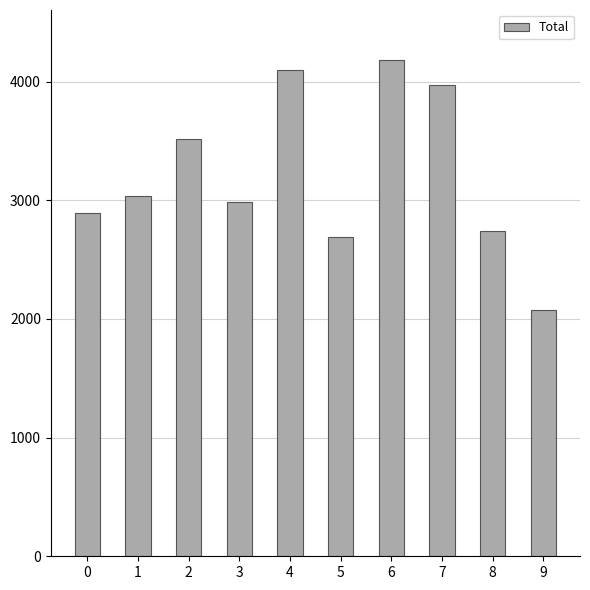

Reading left to right, transcribe all the data shown in this chart.

2893	3036	3514	2989	4100	2689	4184	3972	2741	2079